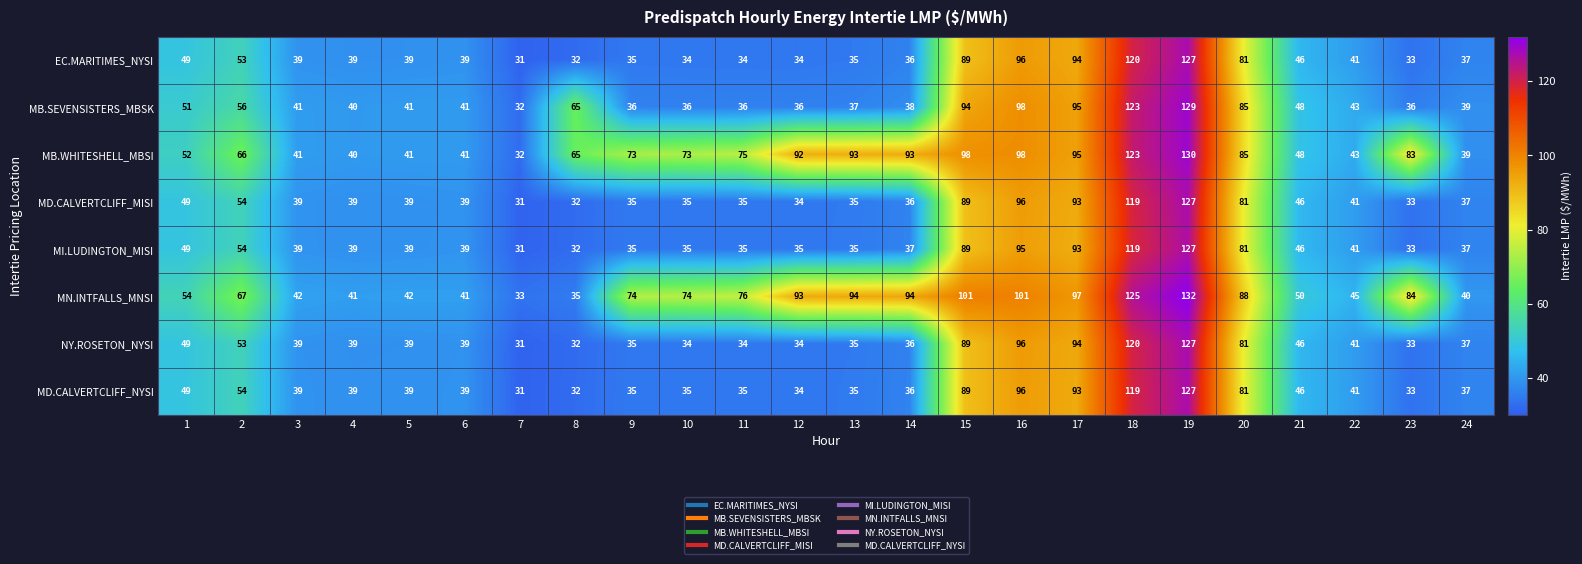

Where is MD.CALVERTCLIFF_NYSI nearest to the value 79?

20